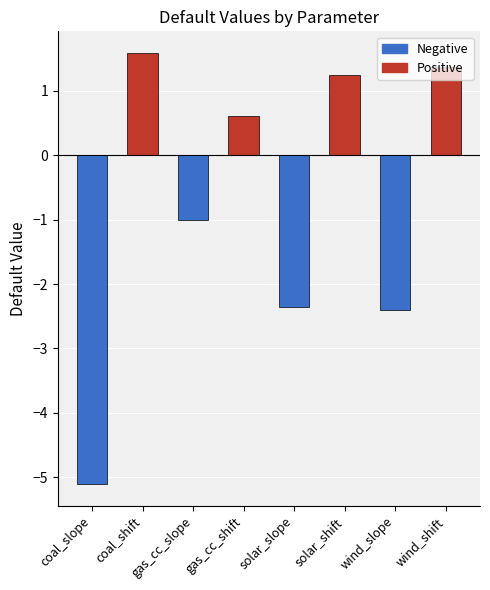

Where is the data nearest to the value -1?

gas_cc_slope